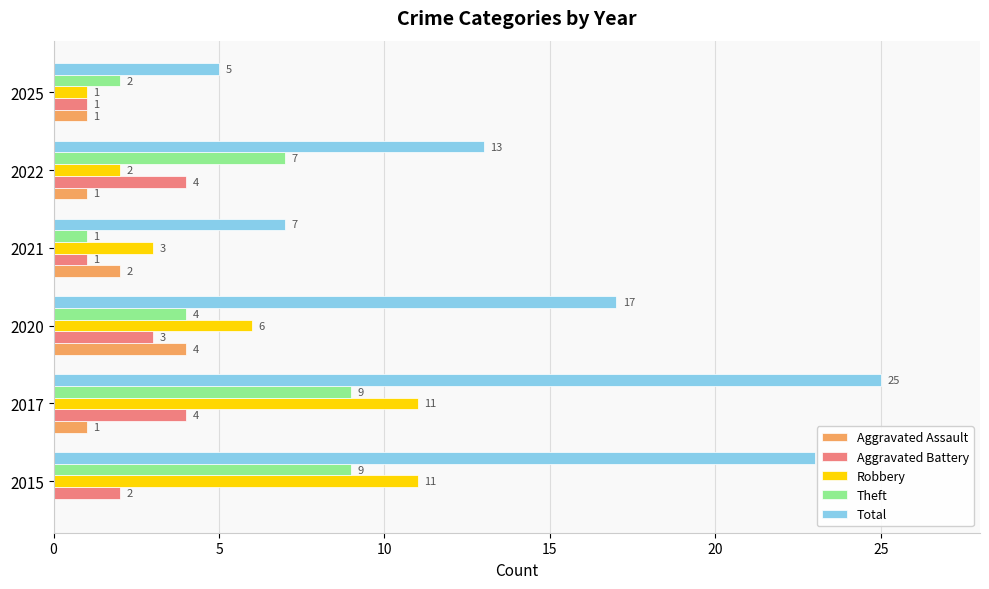

What is the maximum value for Total?

25